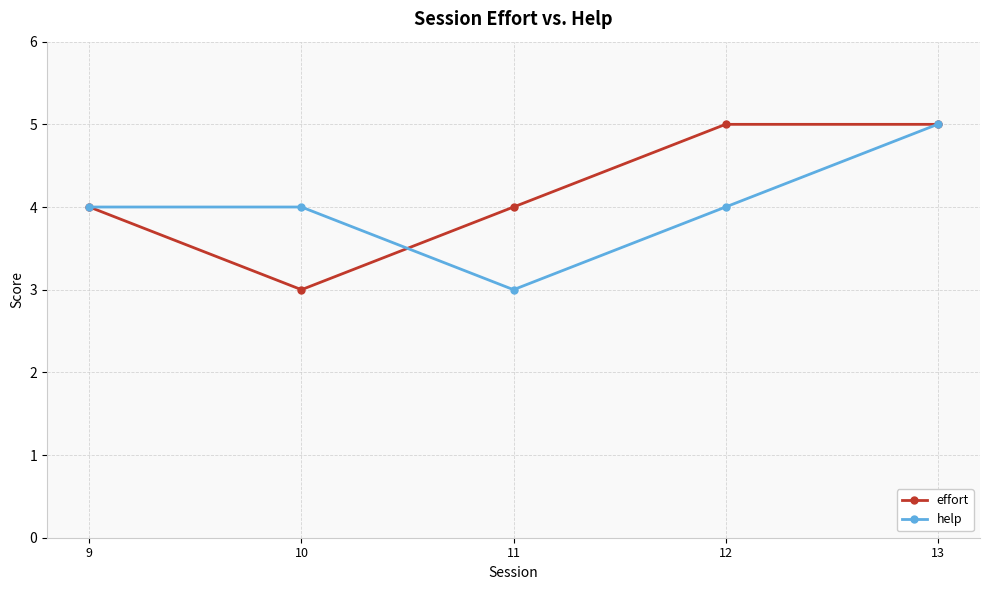

Between 10 and 13, which series saw the biggest shift?

effort